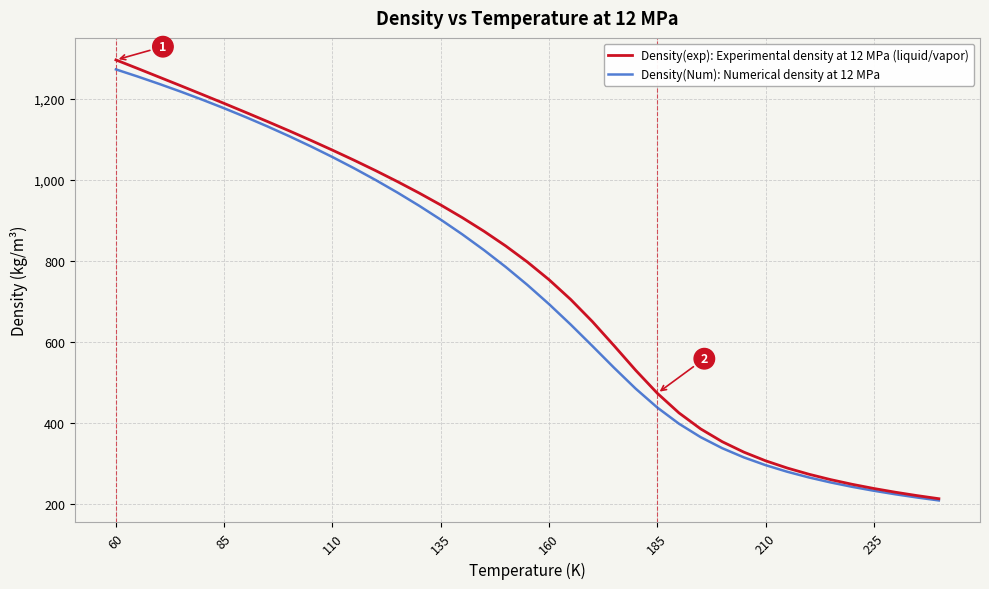

What is the smallest value displayed?

208.9